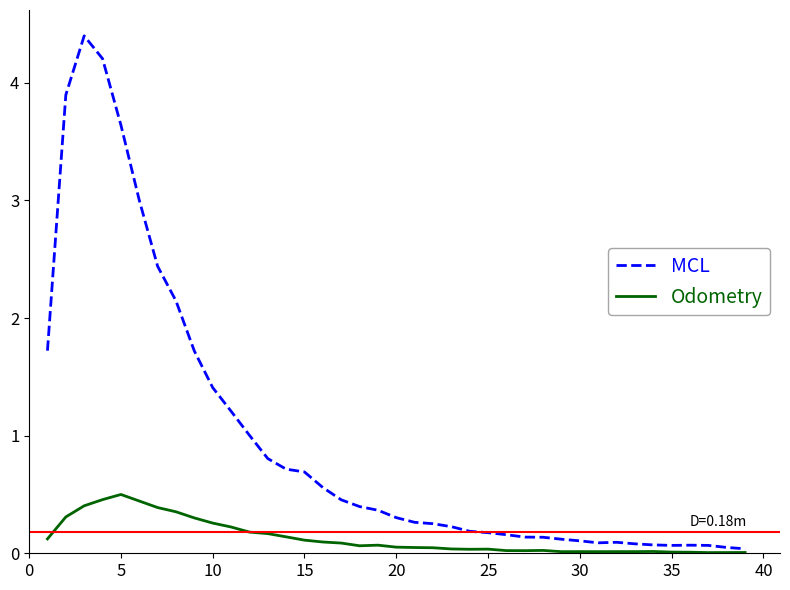

True or false: col_1 and col_2 intersect in this chart.

False